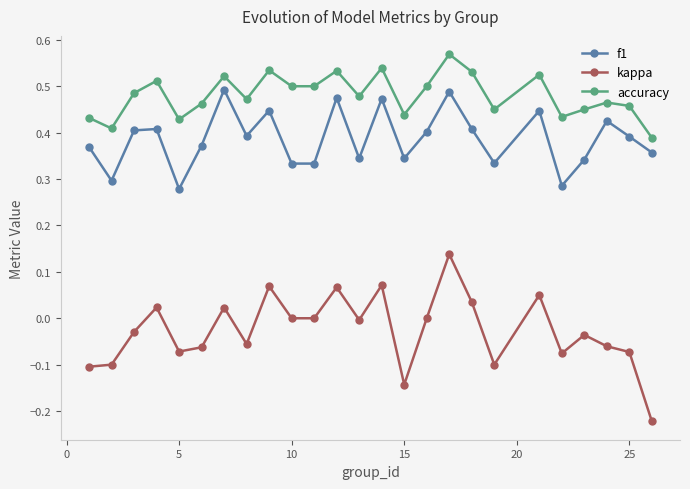

What is the sum of all kappa values?

-0.7